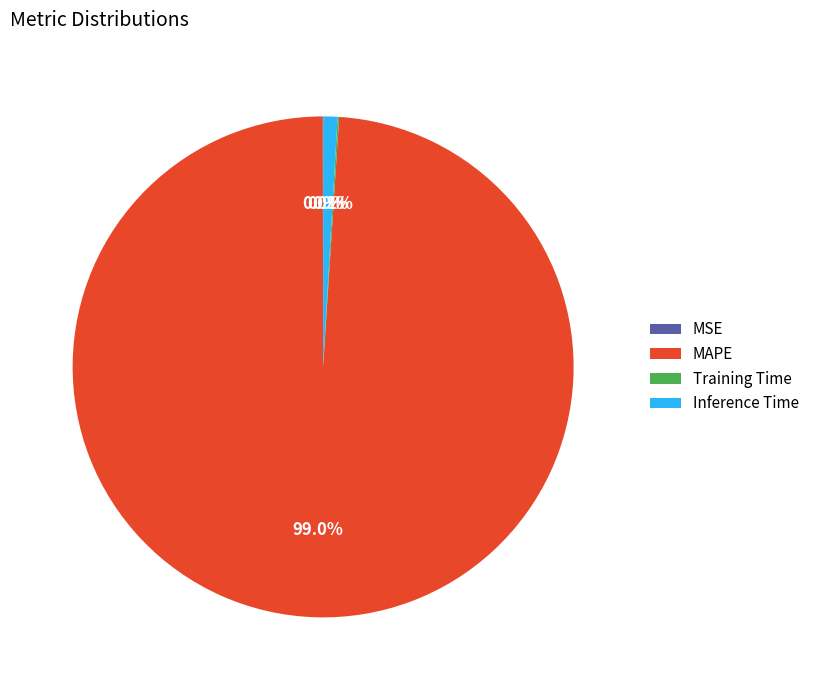

What is the largest slice in the pie chart?

MAPE